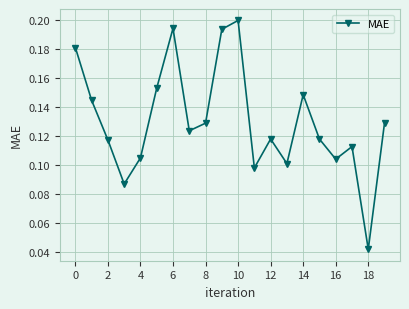

What is the sum of all values?

2.6